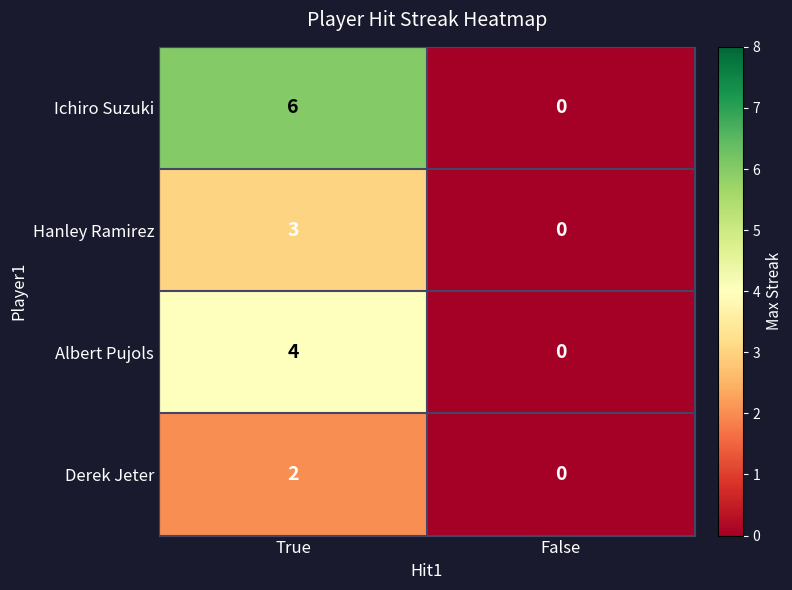

The value of Derek Jeter at False is 0. True or false?

True